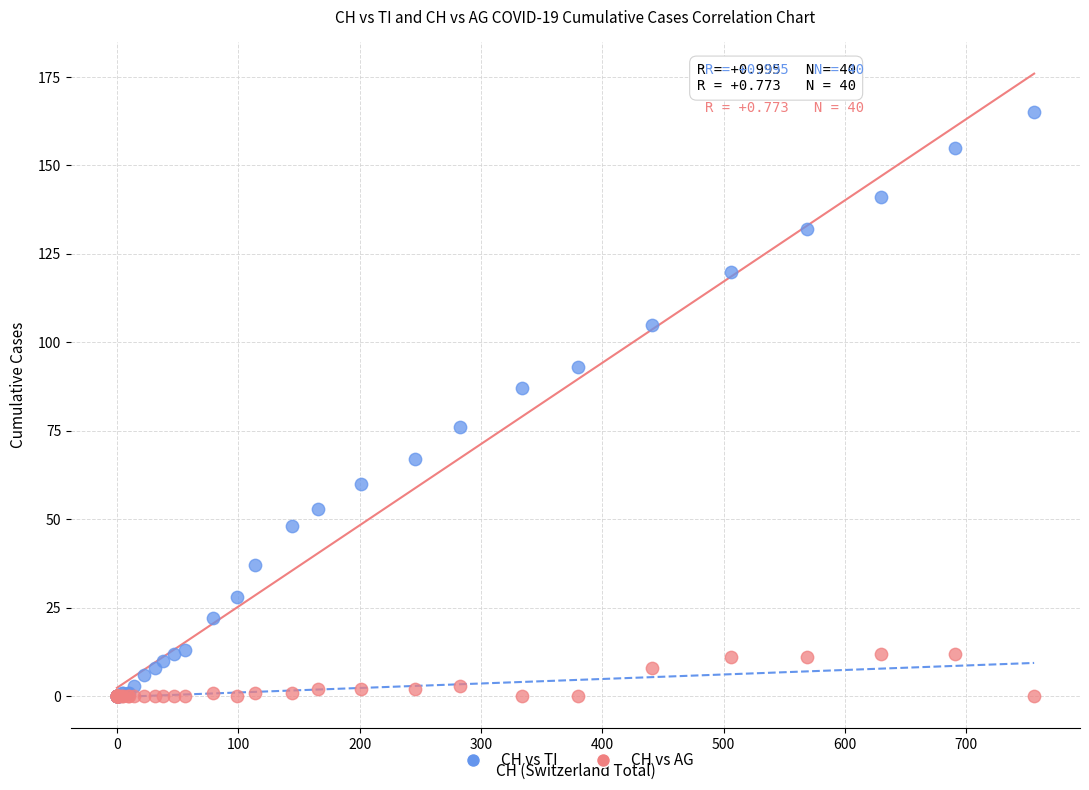

What are all the series names shown in the legend?

CH vs TI, CH vs AG